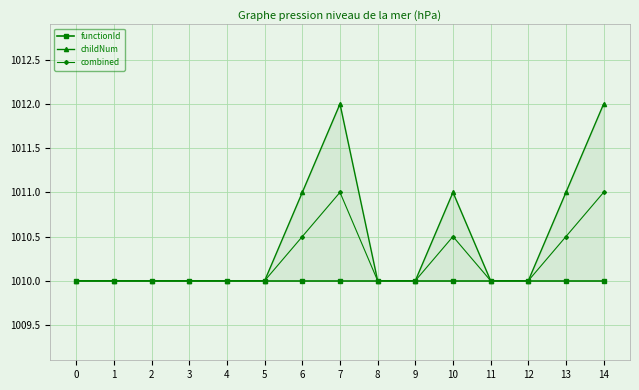

What is the difference between the combined values at 10 and 4?

0.5